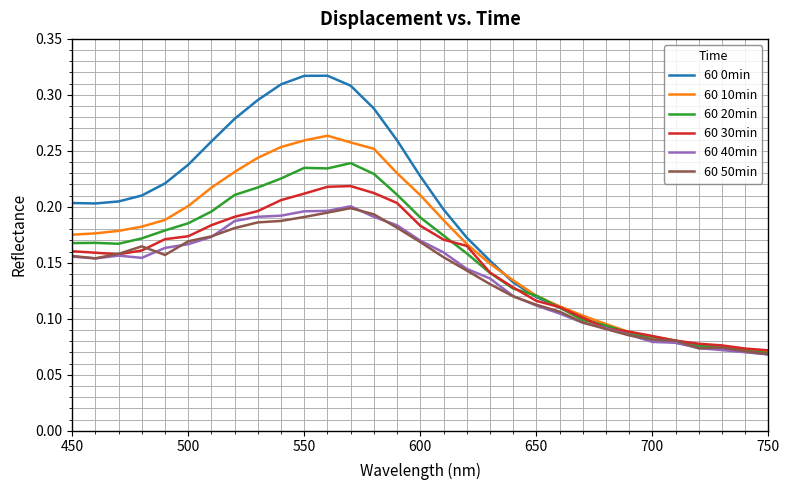

Which series has the largest total across all categories?

60 0min